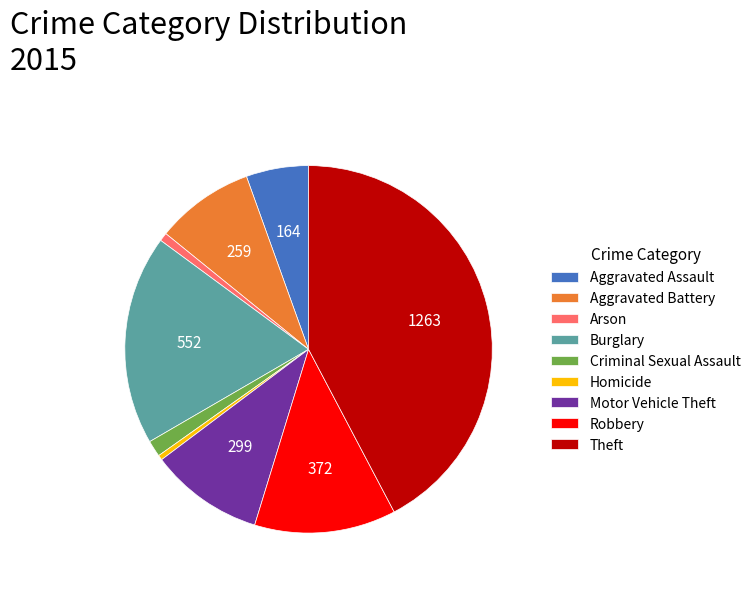

Which slice is the largest?

Theft